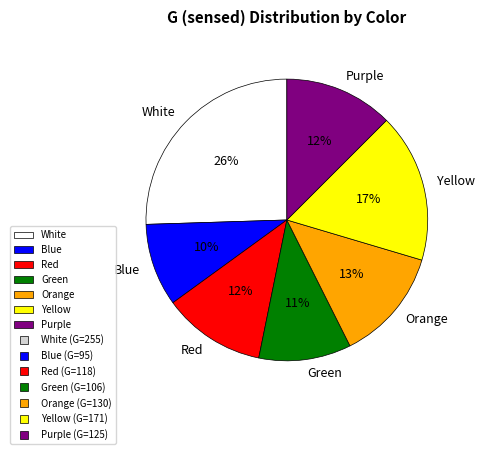

Is there any slice that represents more than half of the pie?

No